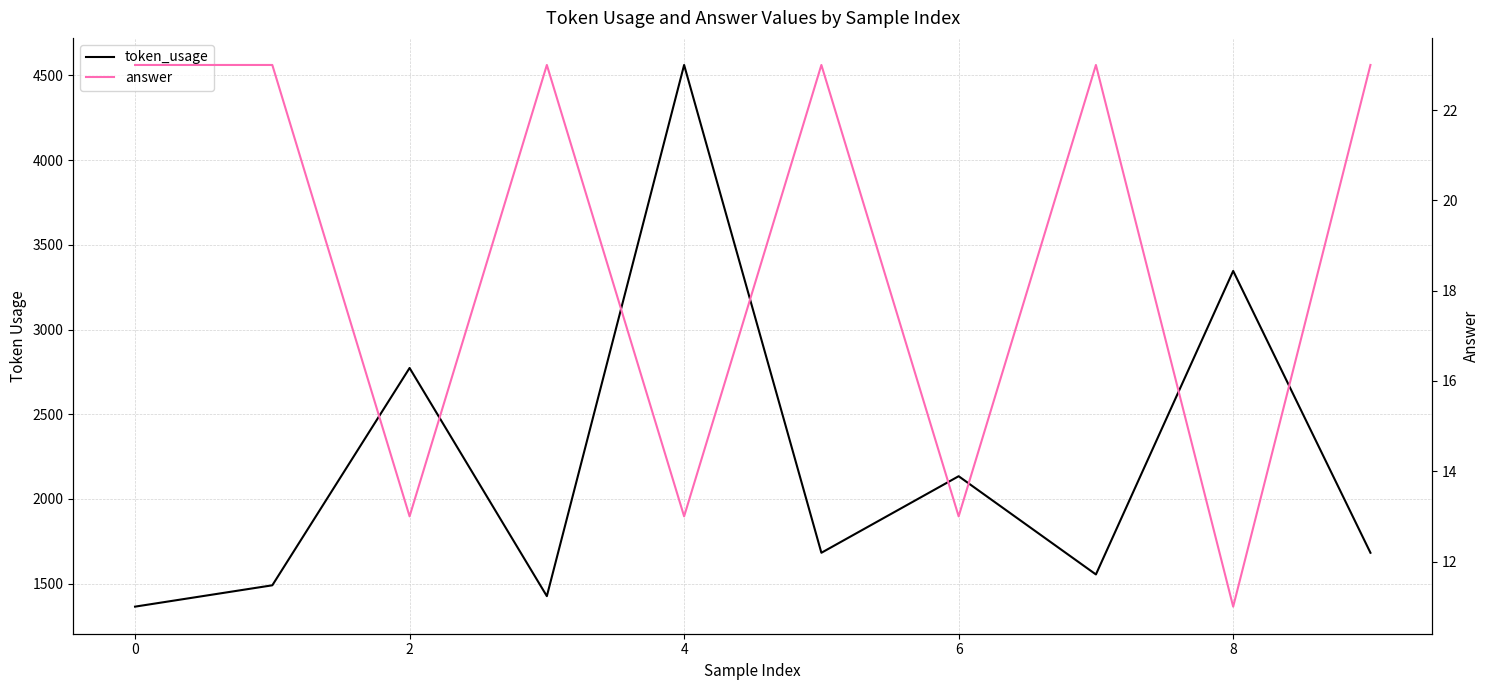

In answer, how many points are lower than both neighbors (excluding endpoints)?

4